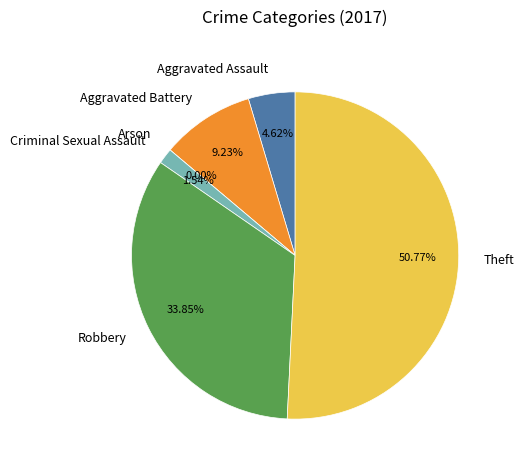

Which category accounts for the majority?

Theft